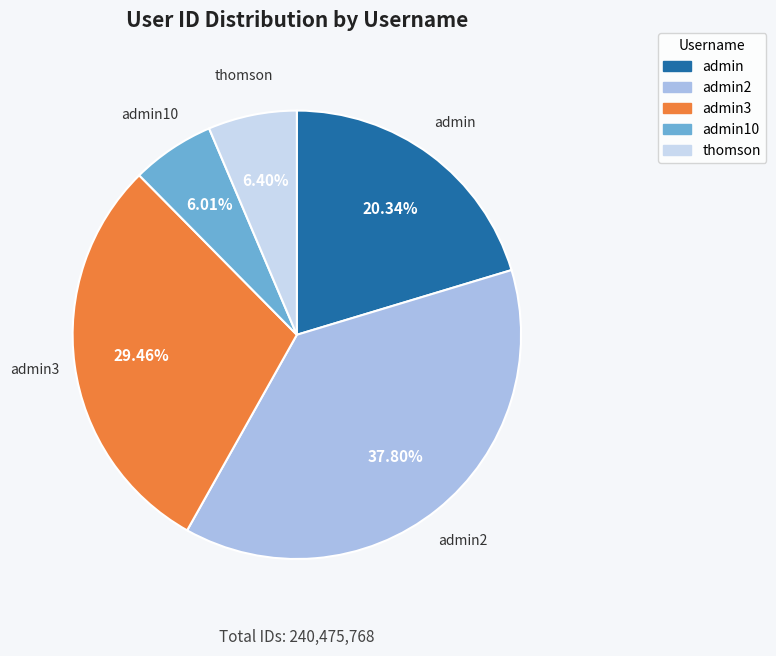

True or false: thomson accounts for 13% of the total.

False